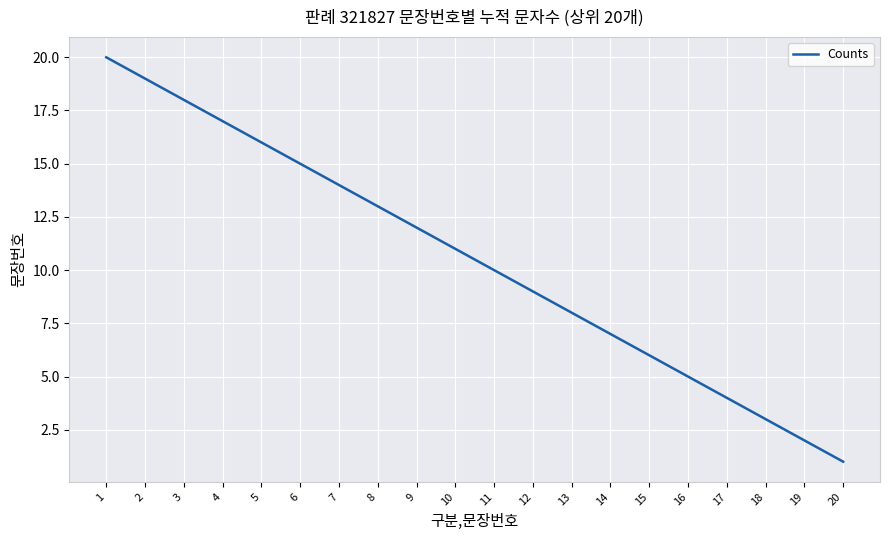

What is the maximum value shown in the chart?

20